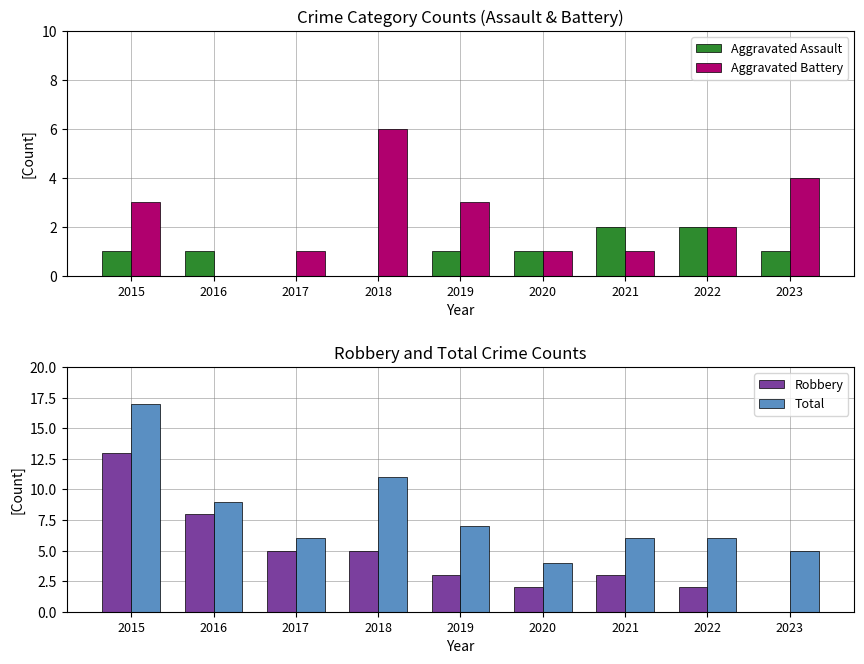

True or false: Total has a value of 9 at 2021.

False